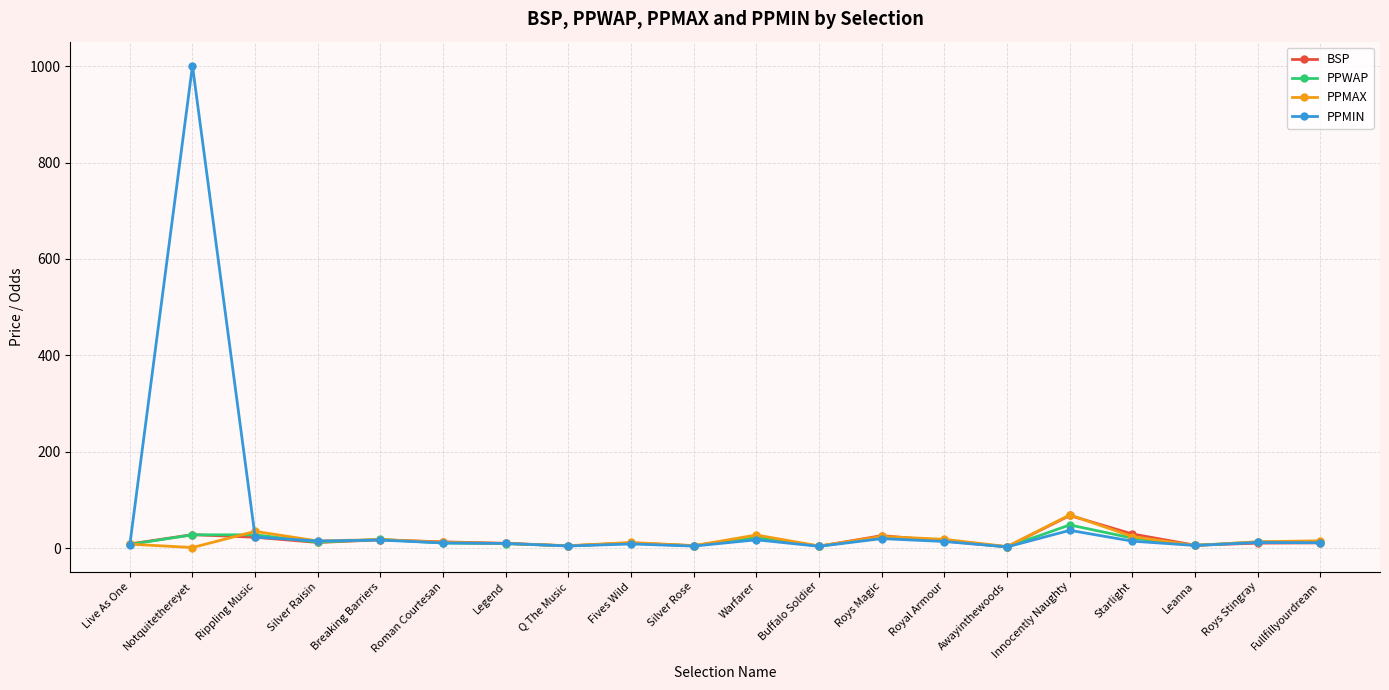

At which category is the sum across all series the highest?

Notquitethereyet